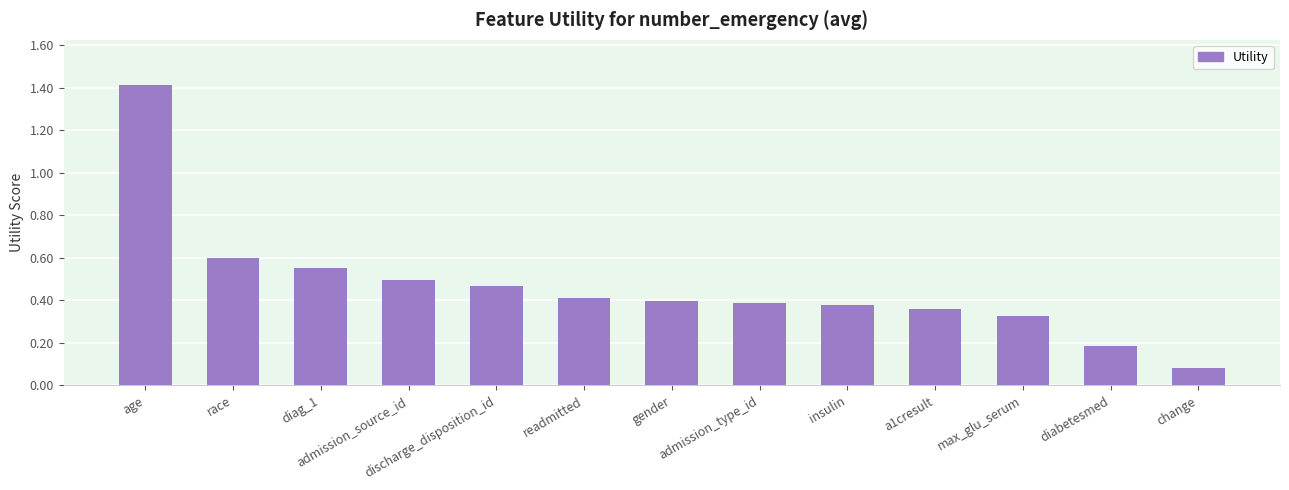

Between diabetesmed and discharge_disposition_id, which is larger?

discharge_disposition_id